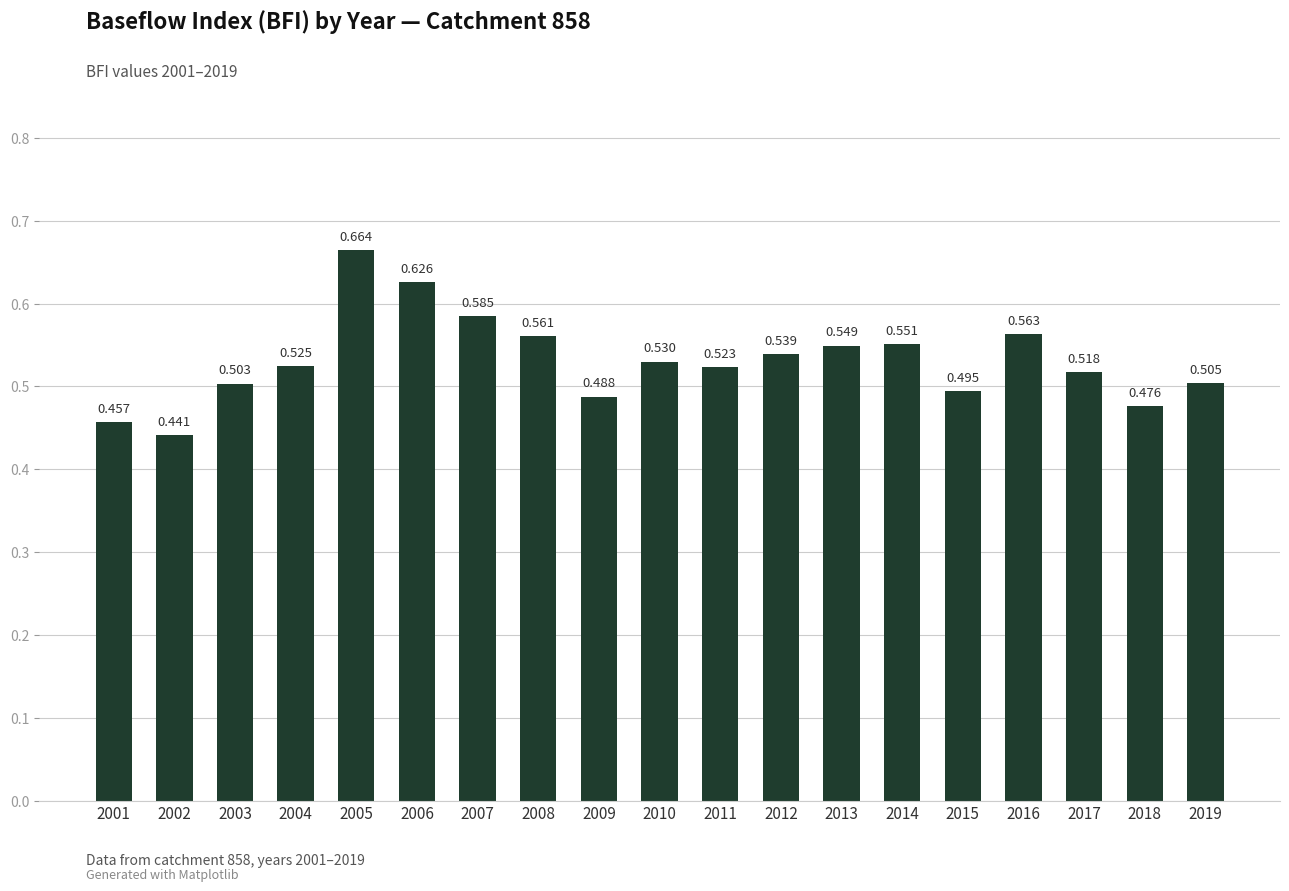

Are the bars grouped side by side (vs. stacked)?

No